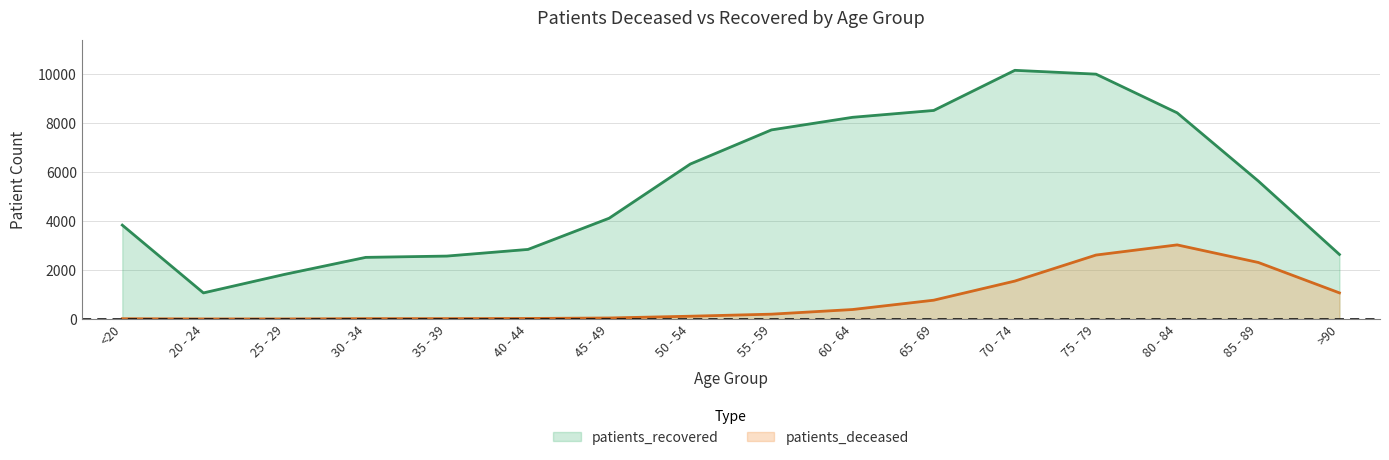

At which category is the sum across all series the highest?

75 - 79